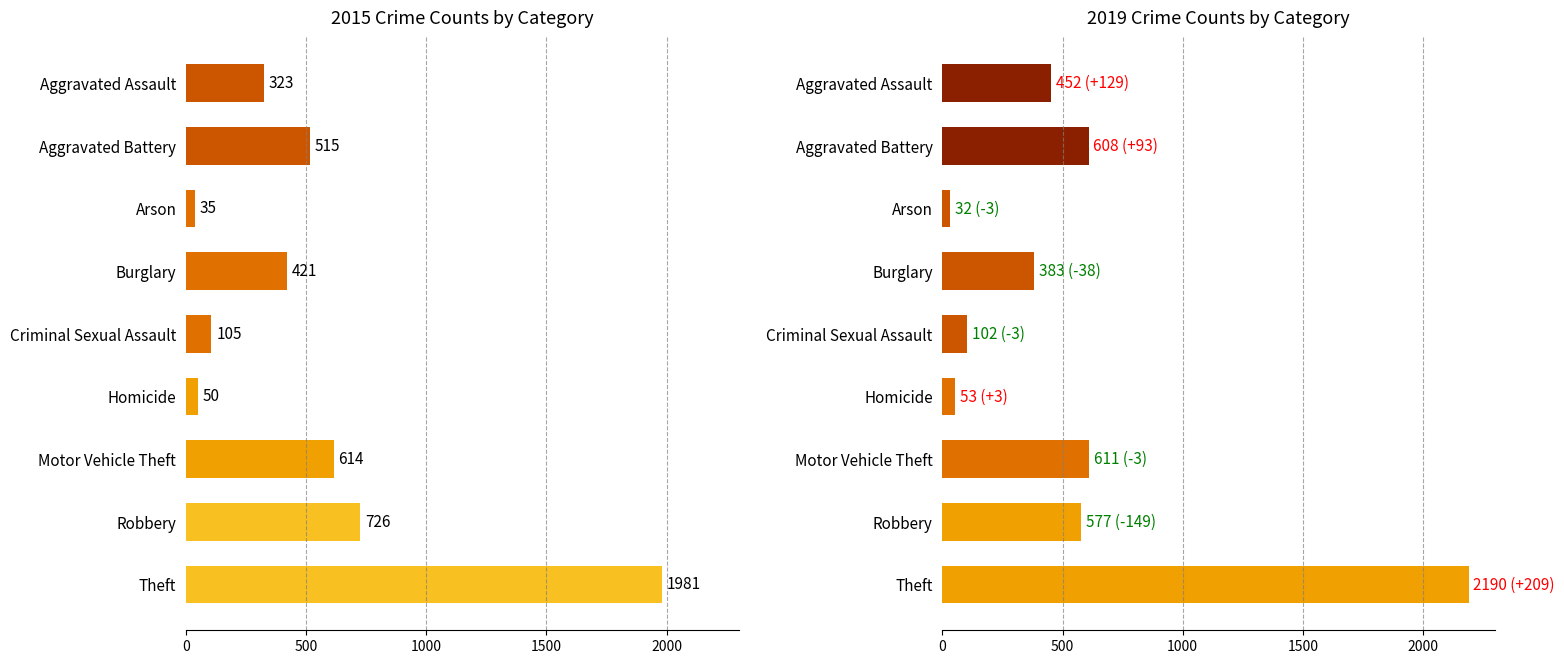

Reading right to left, list all the values displayed in this chart.

2015: Theft=1981	Robbery=726	Motor Vehicle Theft=614	Homicide=50	Criminal Sexual Assault=105	Burglary=421	Arson=35	Aggravated Battery=515	Aggravated Assault=323
2019: Theft=2190	Robbery=577	Motor Vehicle Theft=611	Homicide=53	Criminal Sexual Assault=102	Burglary=383	Arson=32	Aggravated Battery=608	Aggravated Assault=452